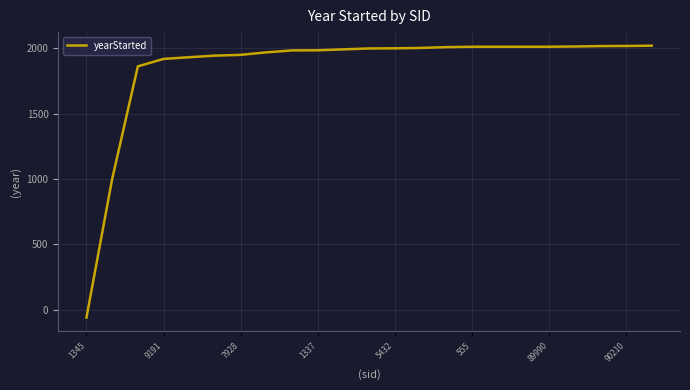

What is the difference between the maximum and minimum values?

2080